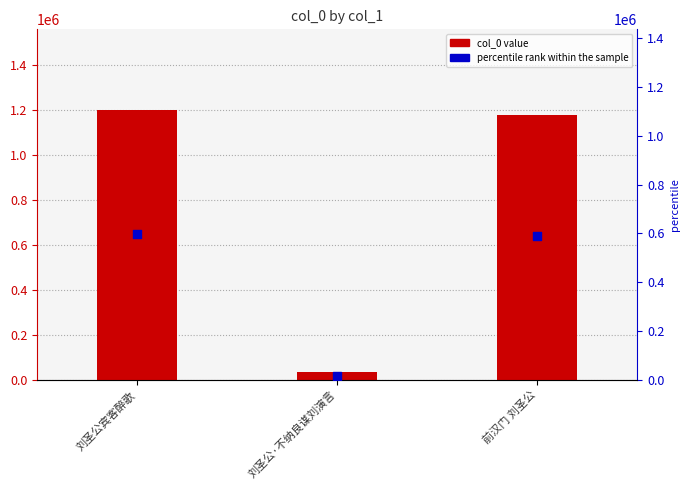

At which category is the sum across all series the highest?

刘圣公宾客醉歌